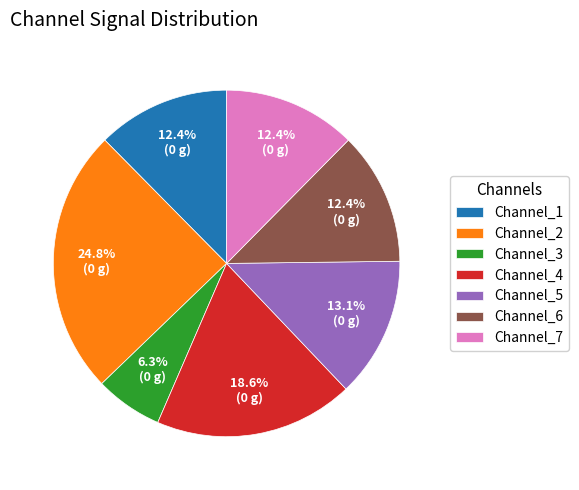

What percentage is NOT represented by Channel_1?

87.6%